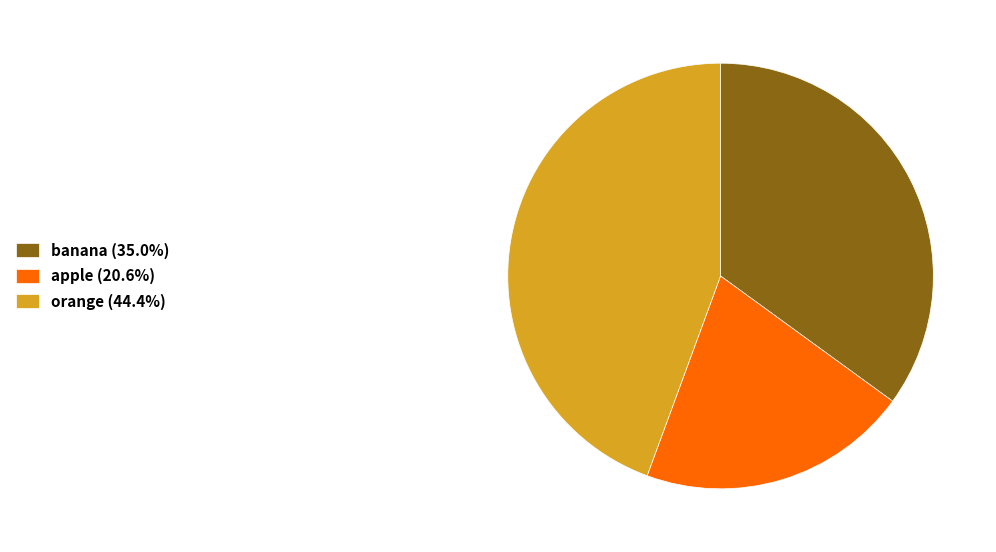

Does any single category account for the majority?

No